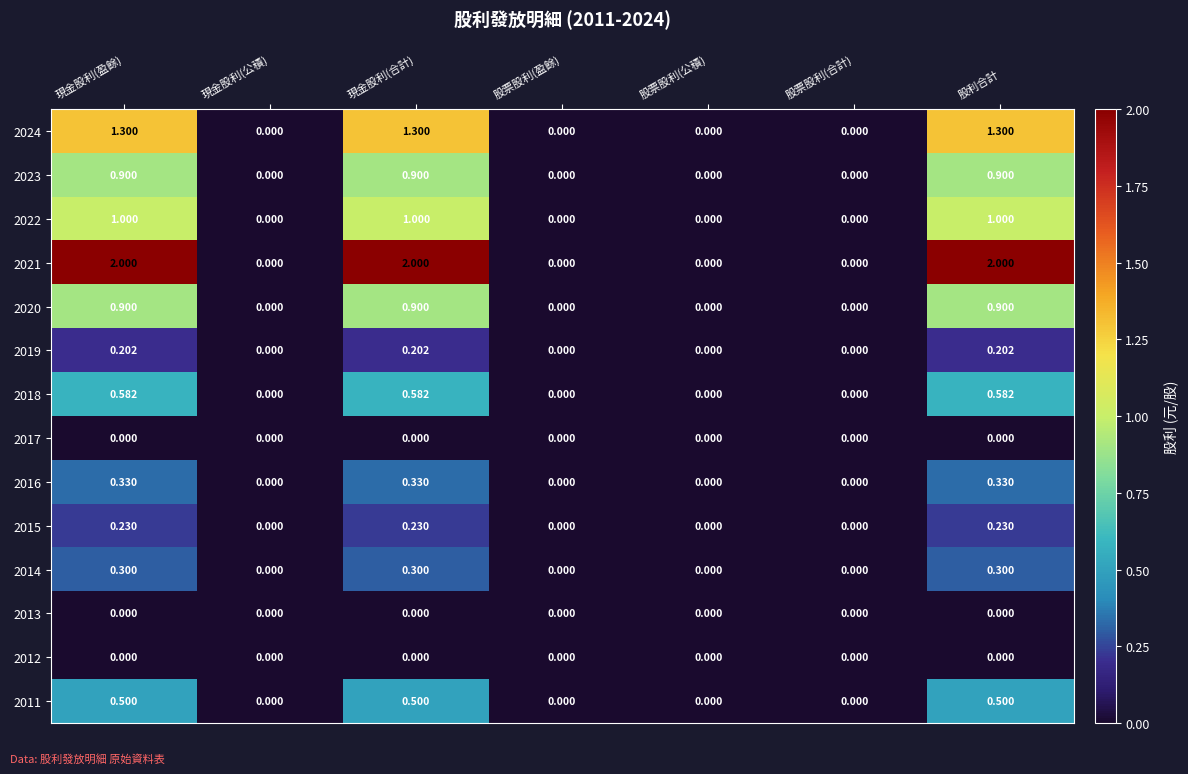

Which series has the largest total across all categories?

2021